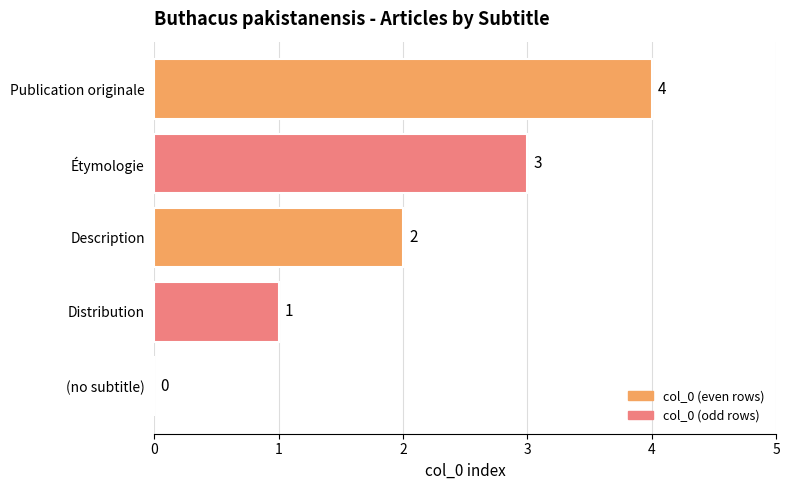

The value at Description is 2. True or false?

True